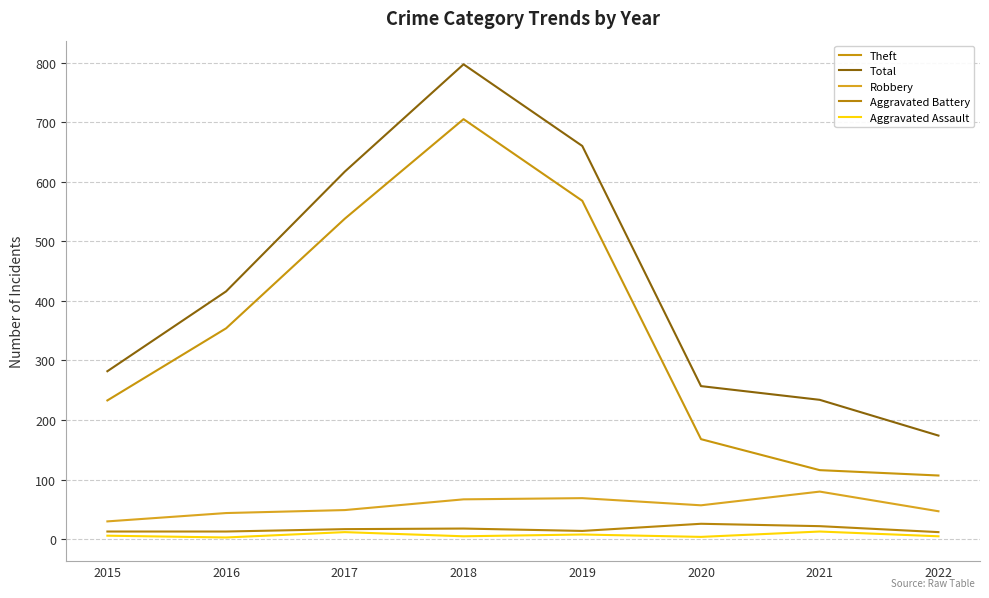

Which label corresponds to the largest value in the chart?

2018